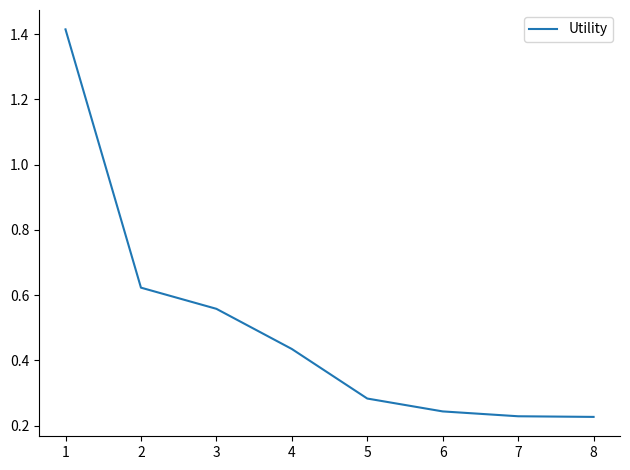

What is the difference between the values at 4 and 1?

1.0